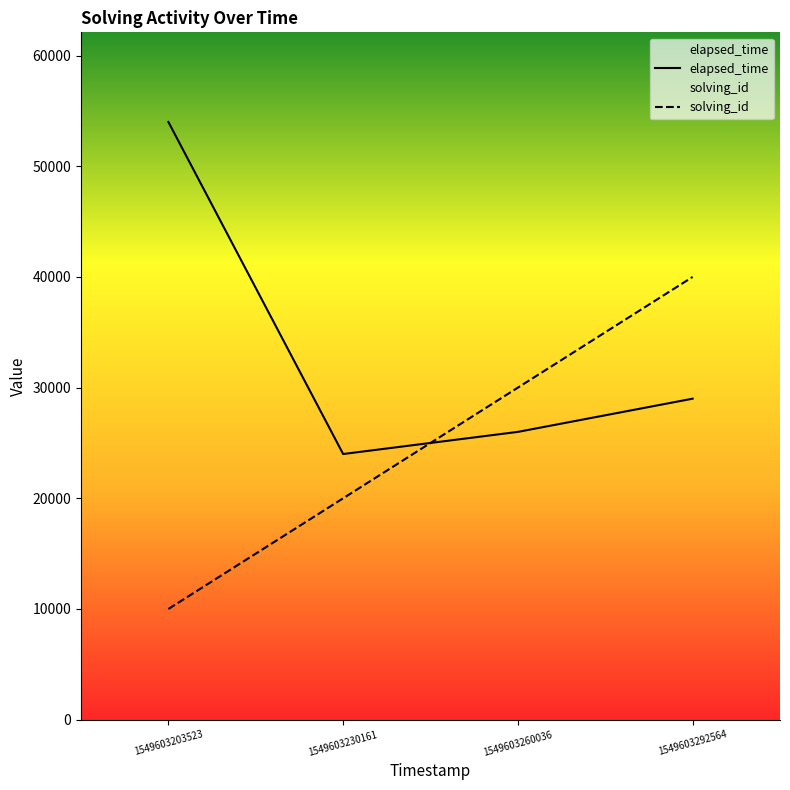

Which series ends up on top after the final intersection of elapsed_time and solving_id?

solving_id